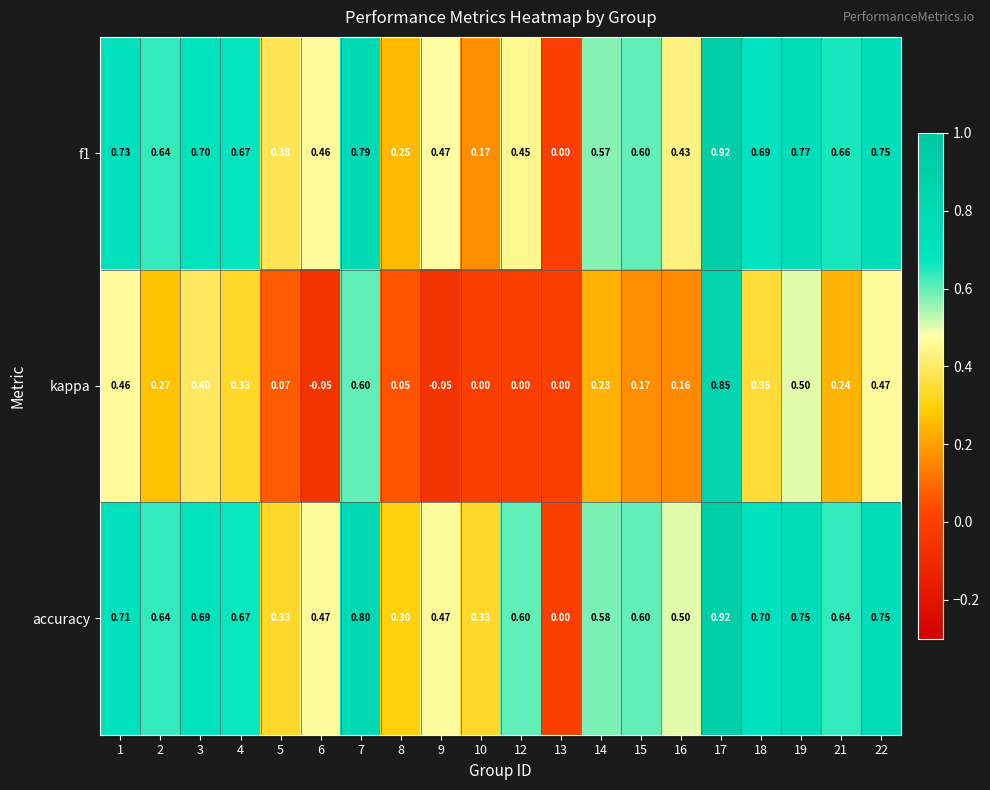

Is the value of kappa at 17 greater than the value of accuracy at 12?

Yes